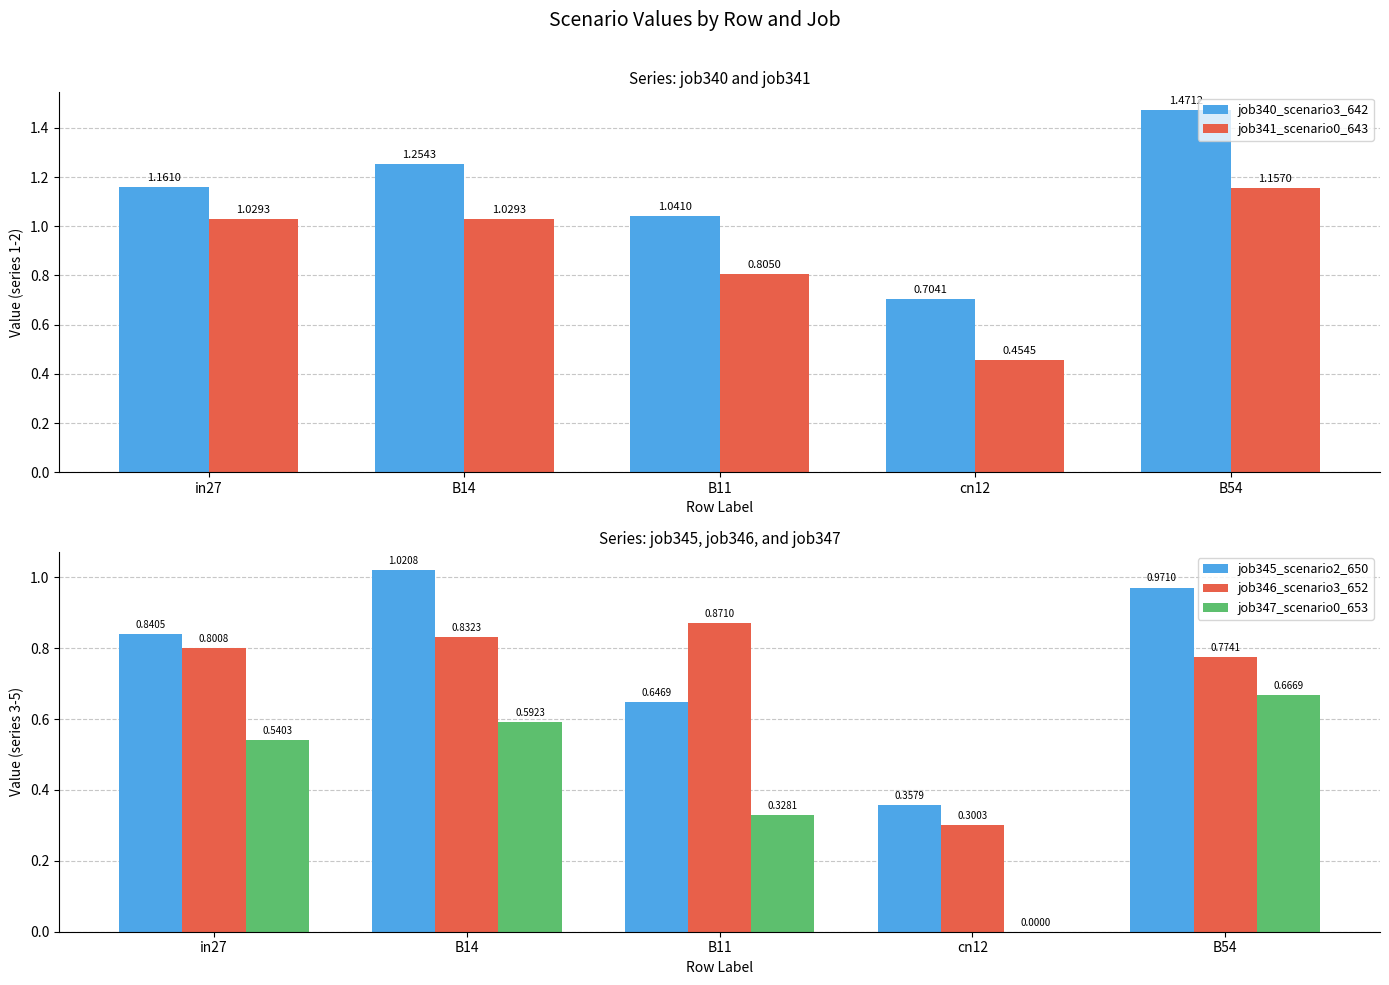

How many bars are there in each group?

5